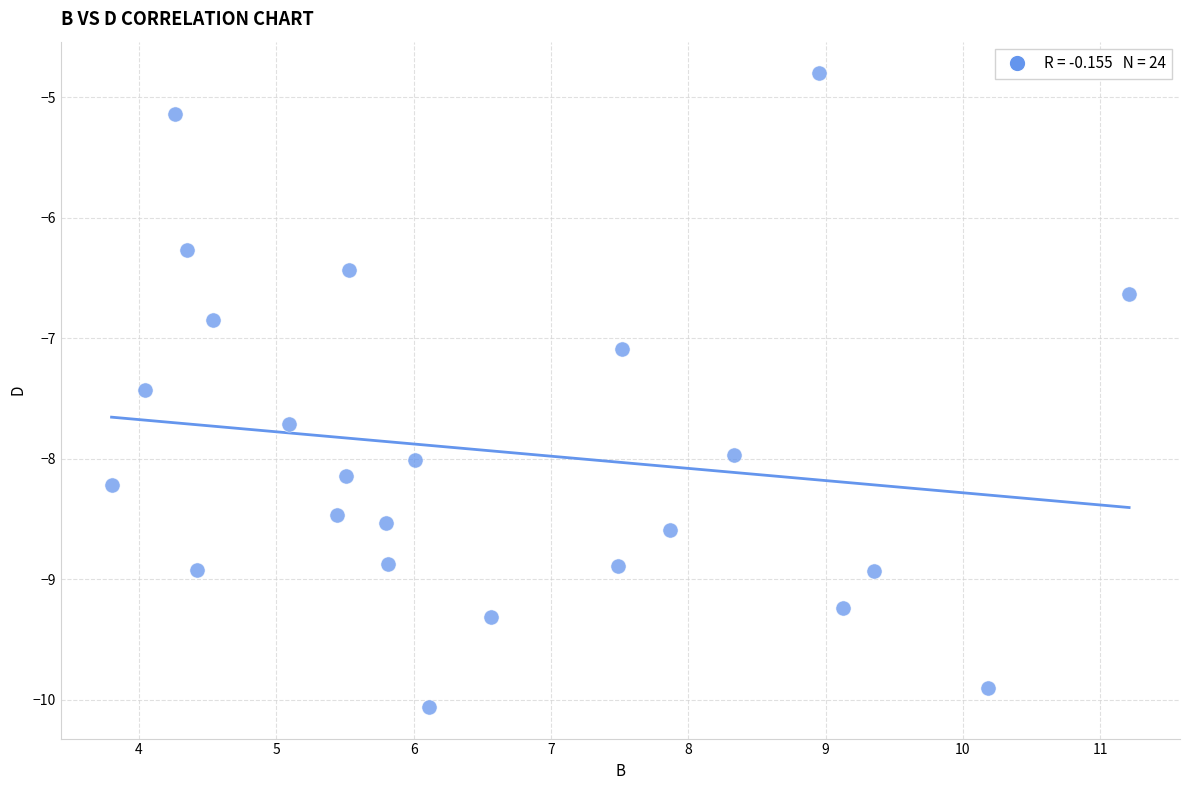

What is the range of X values (max minus min)?

7.4